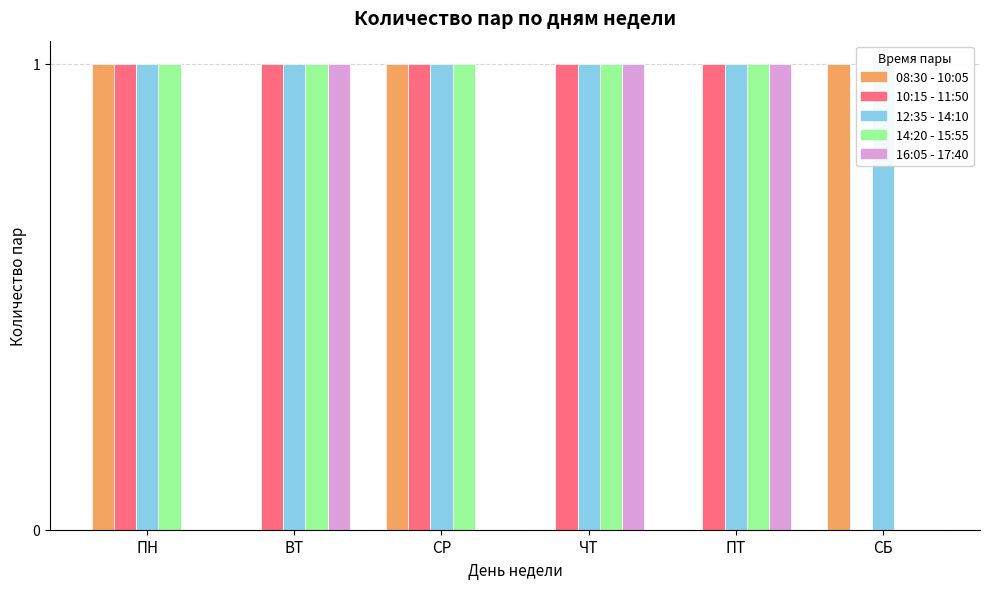

Between ПН and ПТ, which is larger?

ПН